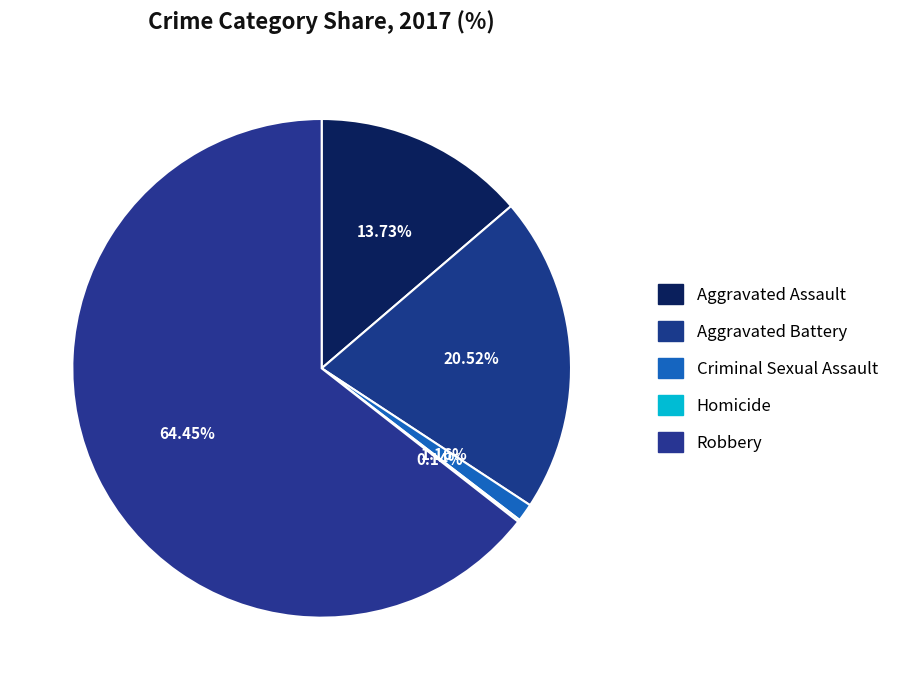

Is there a majority slice in this chart?

Yes